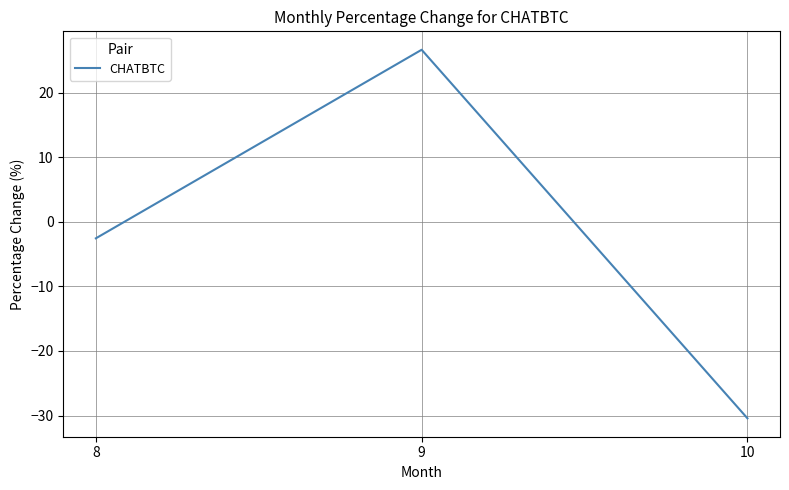

What is the difference between the maximum and minimum values?

57.1